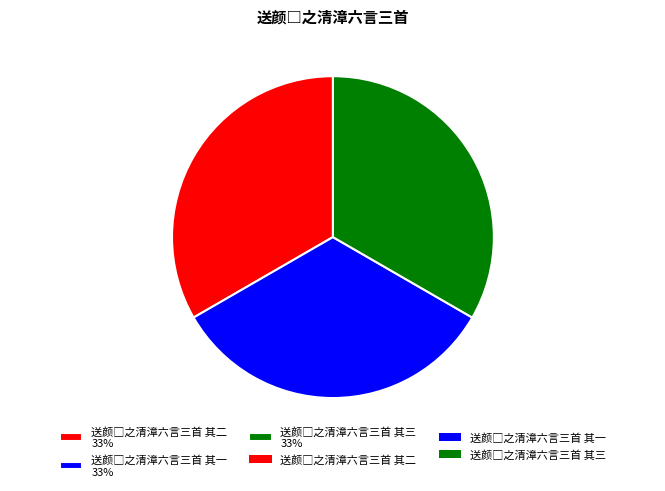

To the nearest percent, what is the average slice percentage?

33%